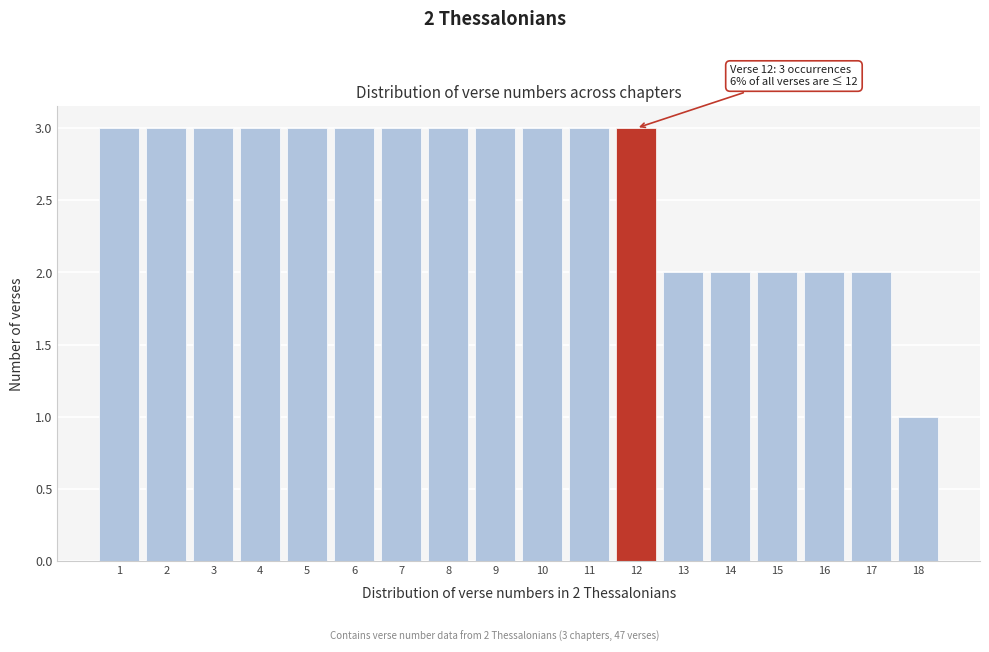

Reading left to right, extract all data points from this chart.

1=3	2=3	3=3	4=3	5=3	6=3	7=3	8=3	9=3	10=3	11=3	12=3	13=2	14=2	15=2	16=2	17=2	18=1